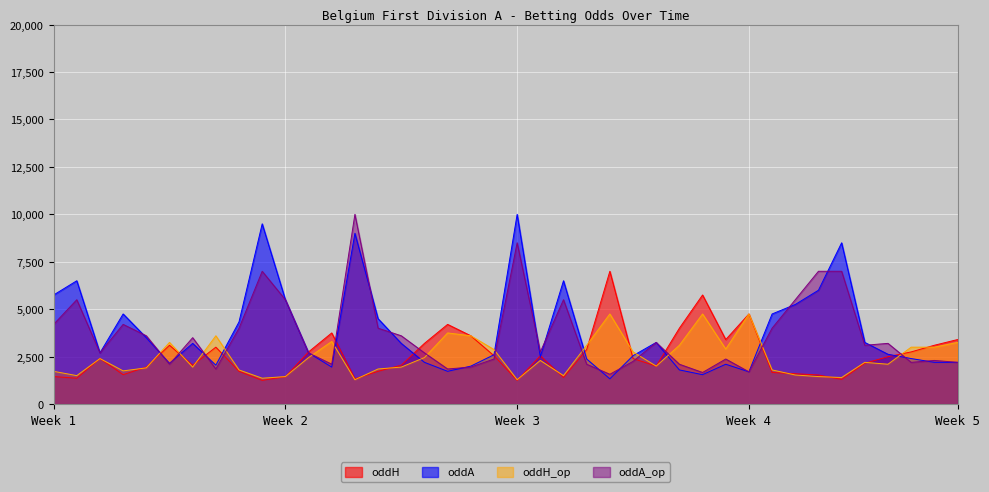

The oddA_op series shows 2375 at 2023-08-19. True or false?

True